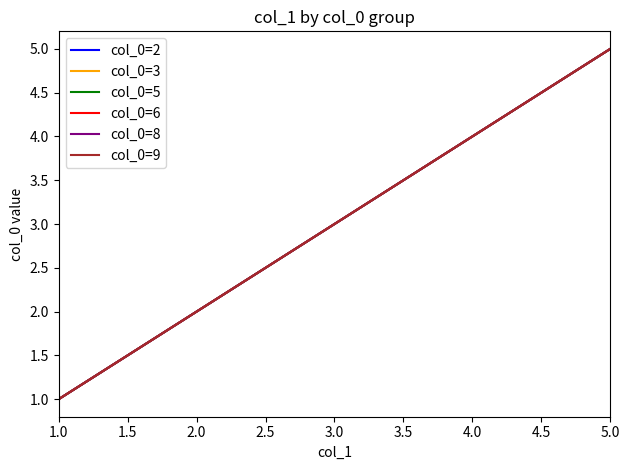

True or false: col_0=3 and col_0=6 intersect in this chart.

False